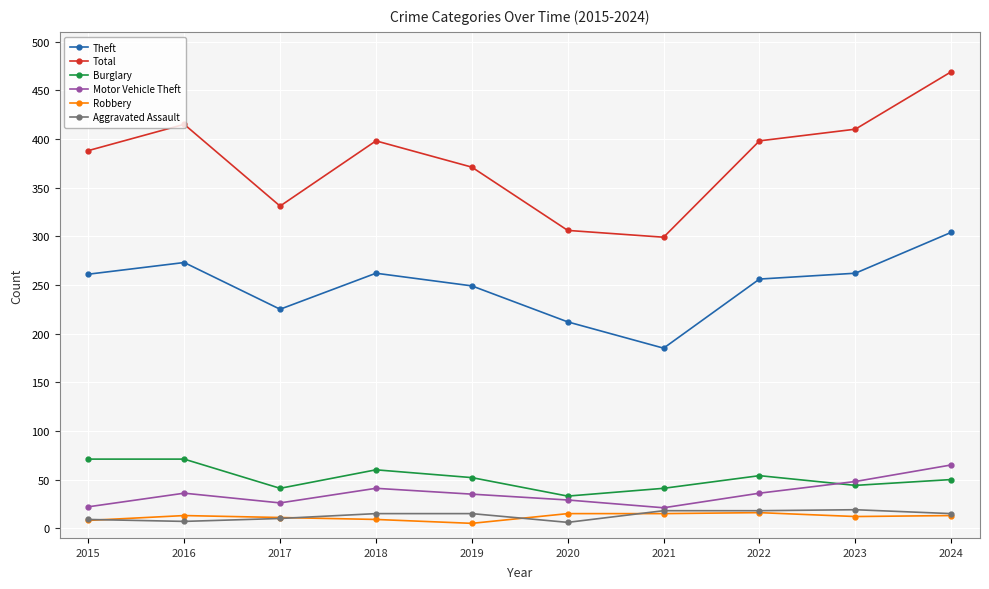

Which series has the largest range (max minus min)?

Total